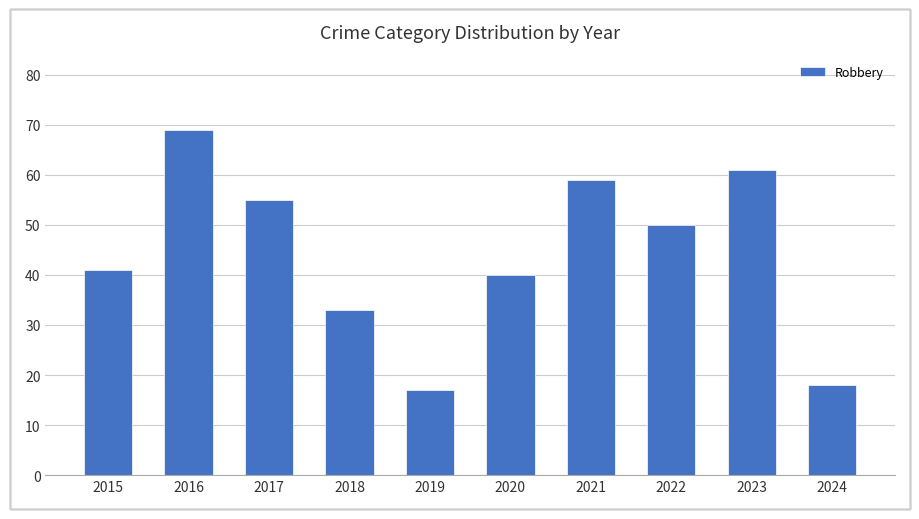

Where does the data first go above 50?

2016